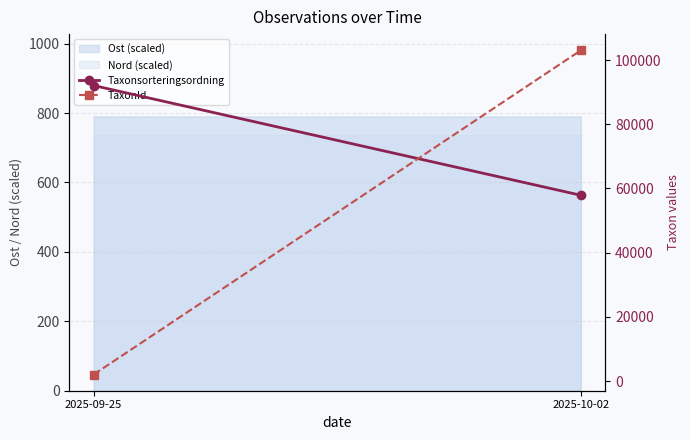

Is it true that Taxonsorteringsordning equals 57887.0 at 2025-10-02?

True